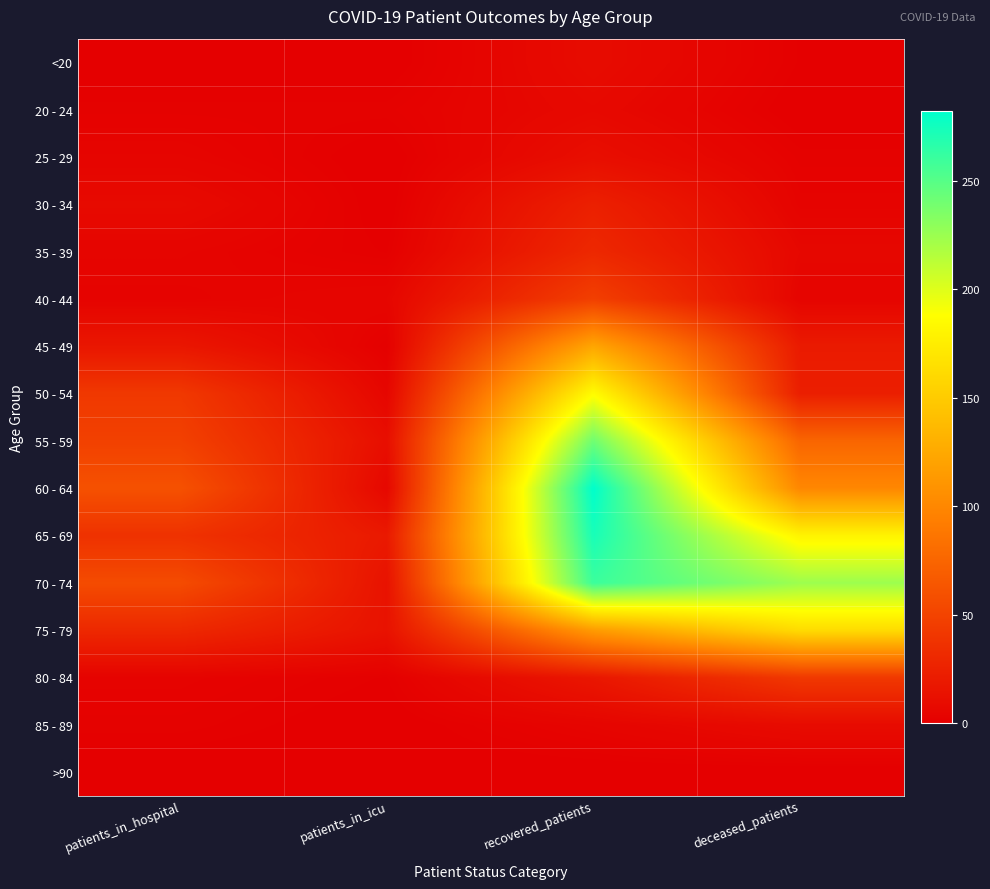

Which label corresponds to the largest value in the chart?

recovered_patients